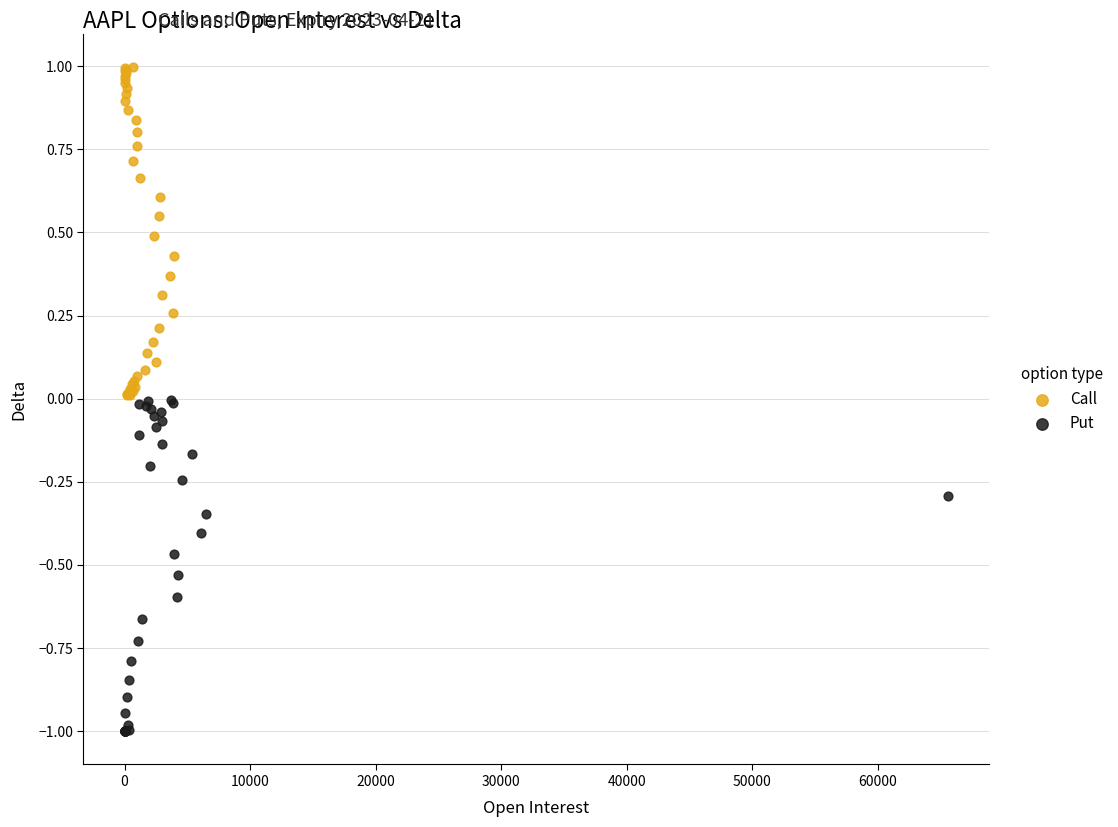

Which series reaches the maximum Y coordinate?

Call